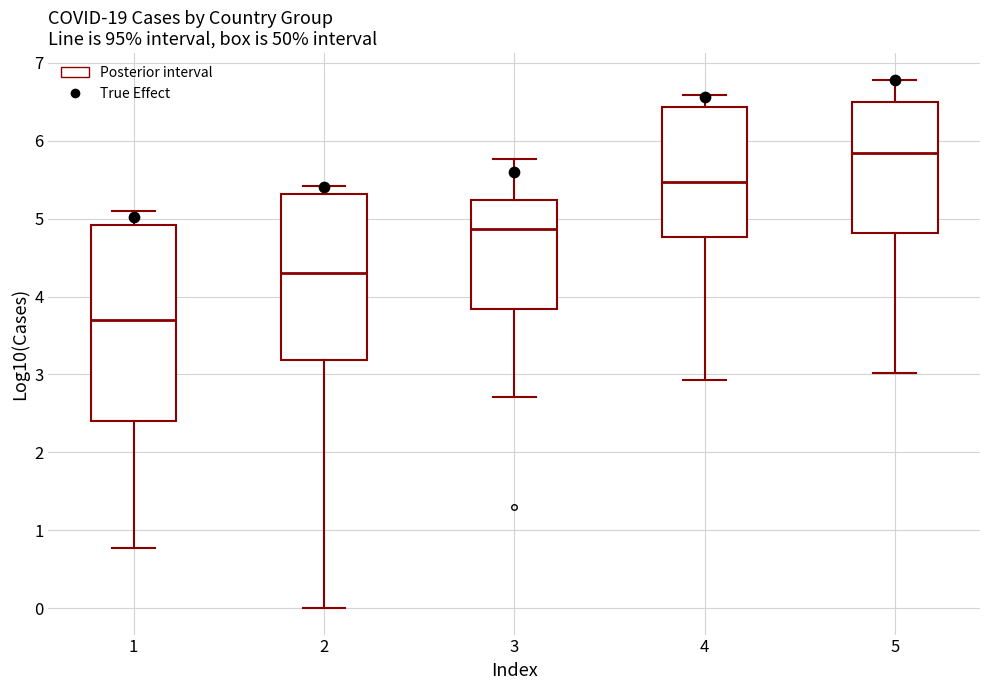

Where does the upper whisker of the box at x = 5 end on the y-axis? The values are not printed on the chart, so give them approximately, as read against the axis.

6.8